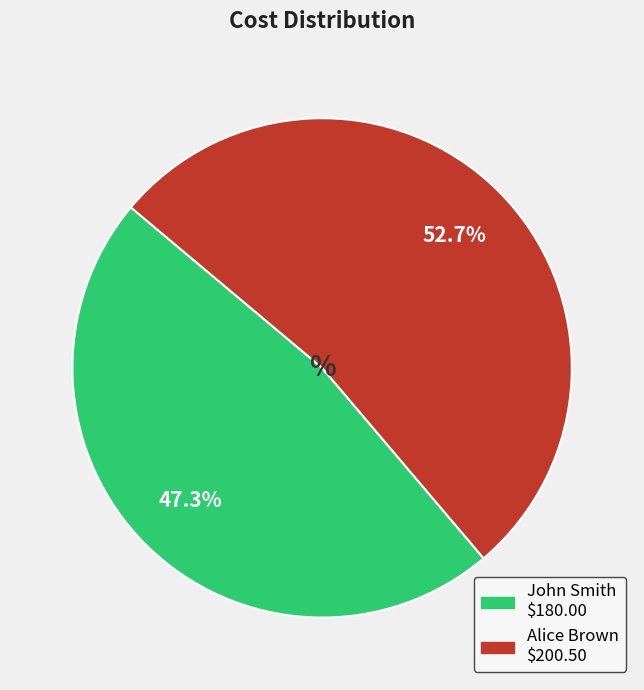

How many slices are in this pie chart?

2